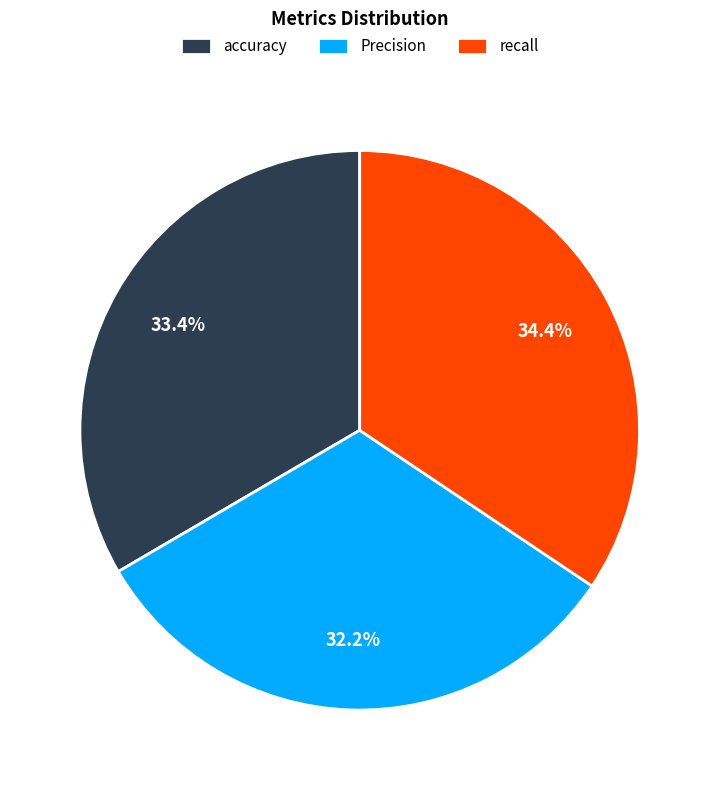

Rank the categories by value from highest to lowest.

recall, accuracy, Precision